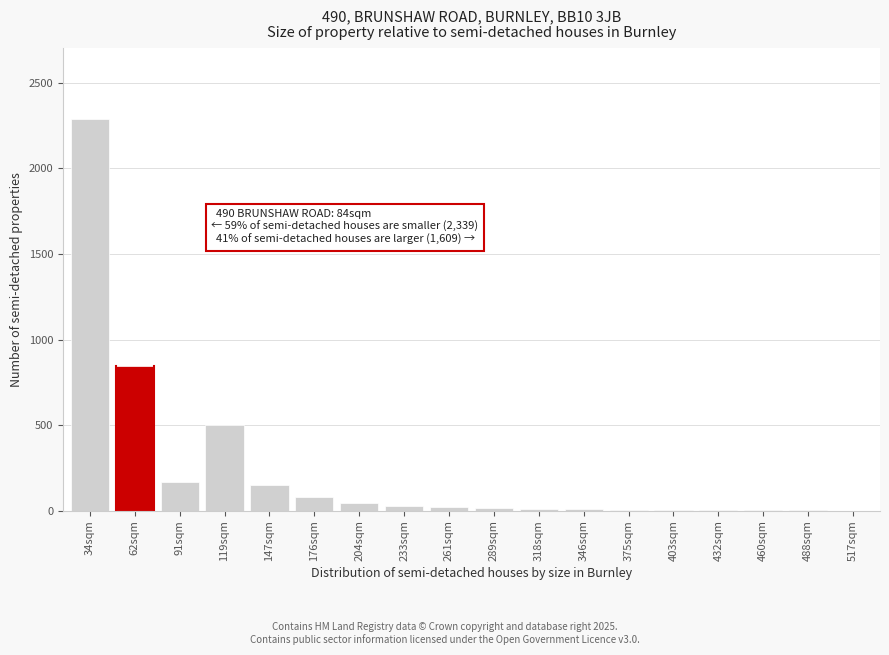

What is the maximum value shown in the chart?

2289